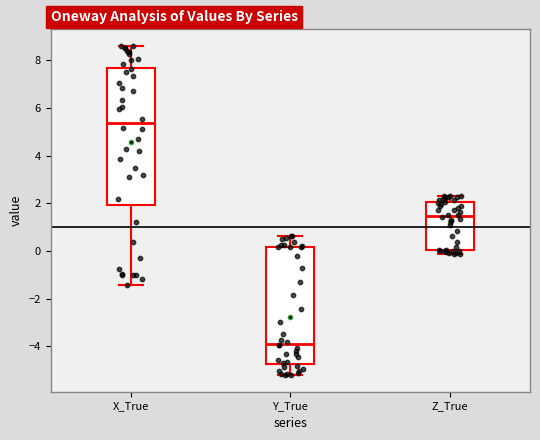

Reading left to right, read every box against the y-axis: the position of its median line, the range the box covers, and the ends of its whiskers. The values are not printed on the chart, so give them approximately, as read against the axis.

X_True: median 5.4, box 2.0 to 7.6, whiskers -1.4 to 8.6
Y_True: median -3.8, box -4.8 to 0.2, whiskers -5.2 to 0.6
Z_True: median 1.4, box 0.0 to 2.0, whiskers -0.2 to 2.4